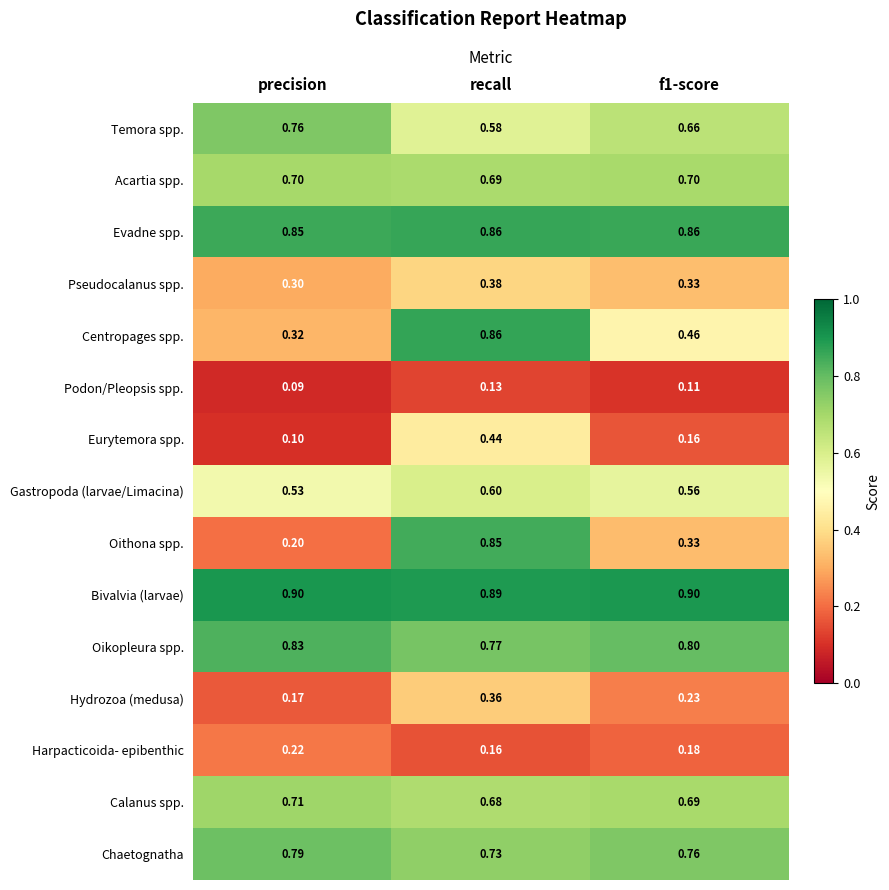

At which label is Calanus spp. closest to 0?

recall